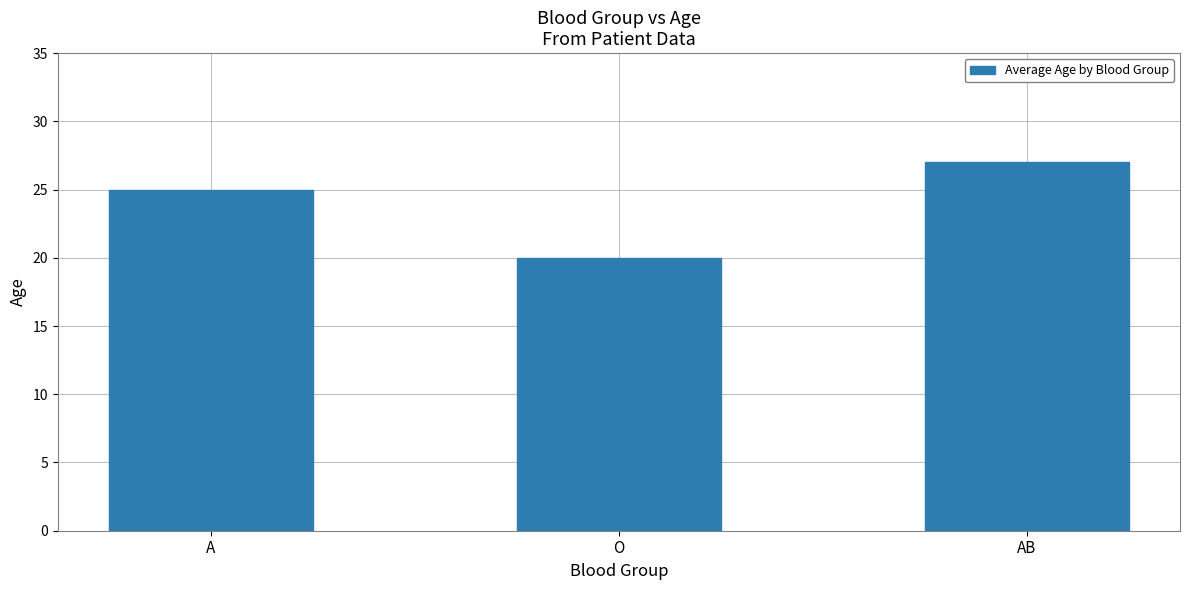

What is the greatest value displayed?

27